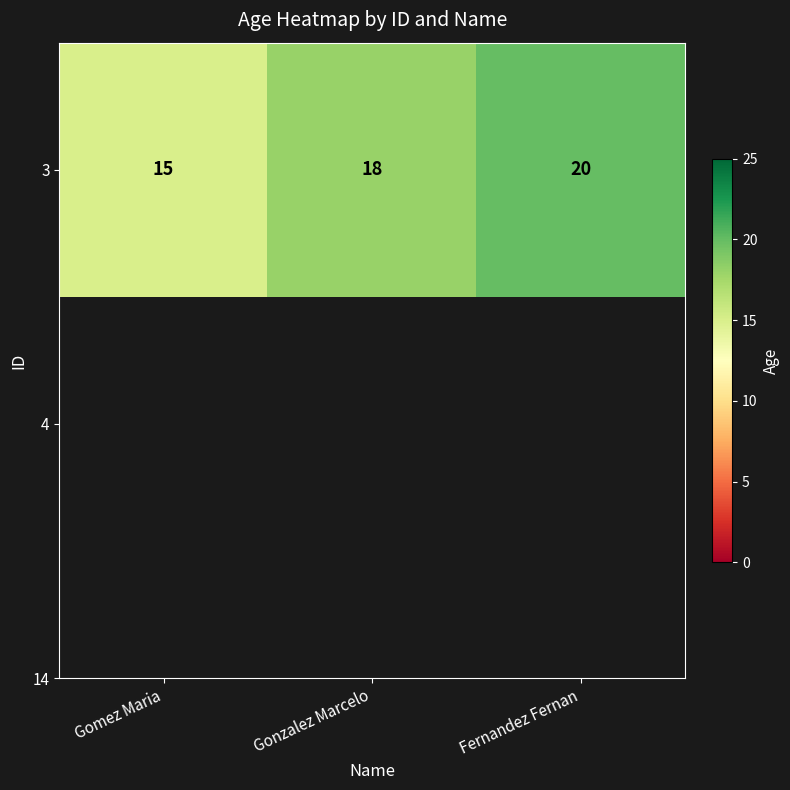

What is the difference between the maximum and minimum values?

5